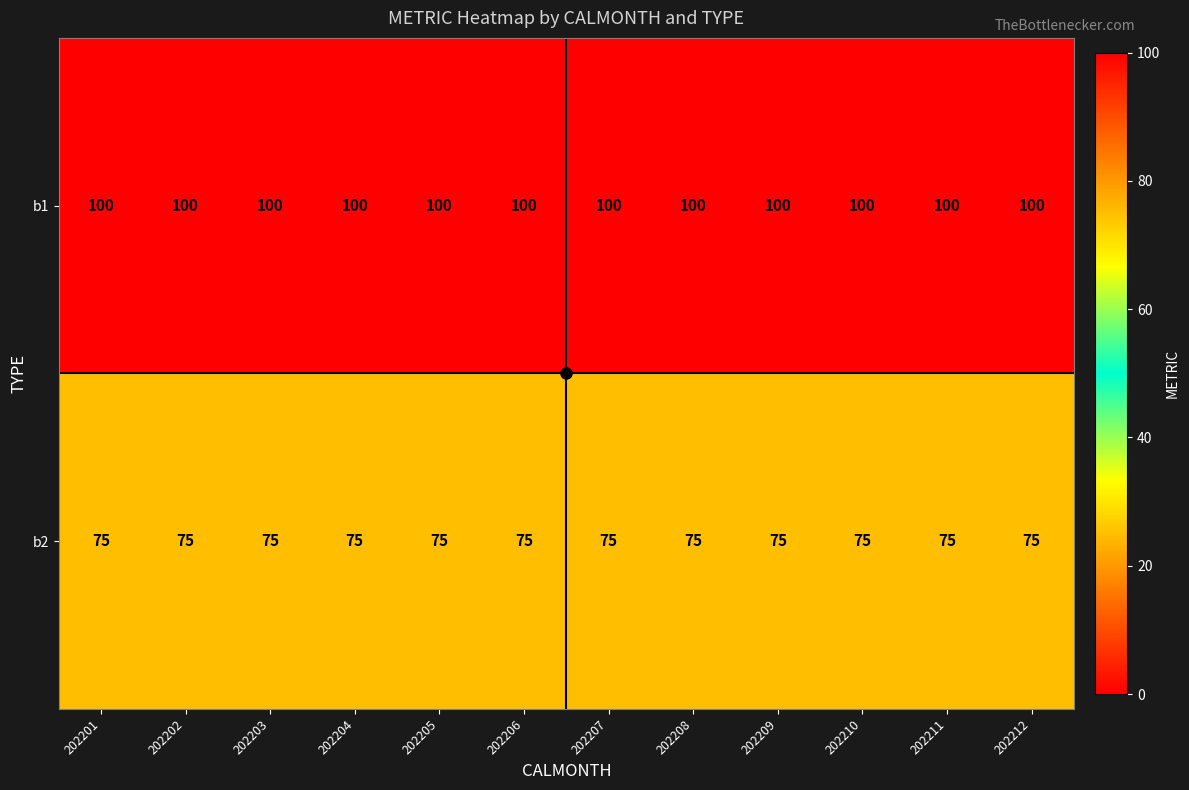

Is it true that b1 equals 62 at 202205?

False